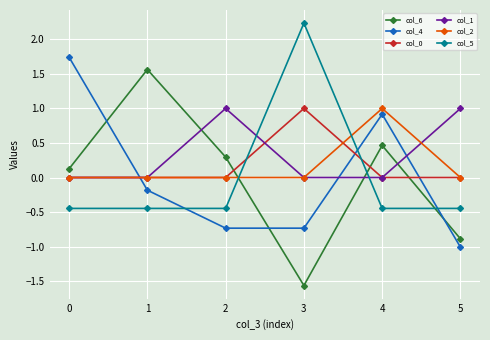

What is the difference between the highest and lowest values at 0?

2.2